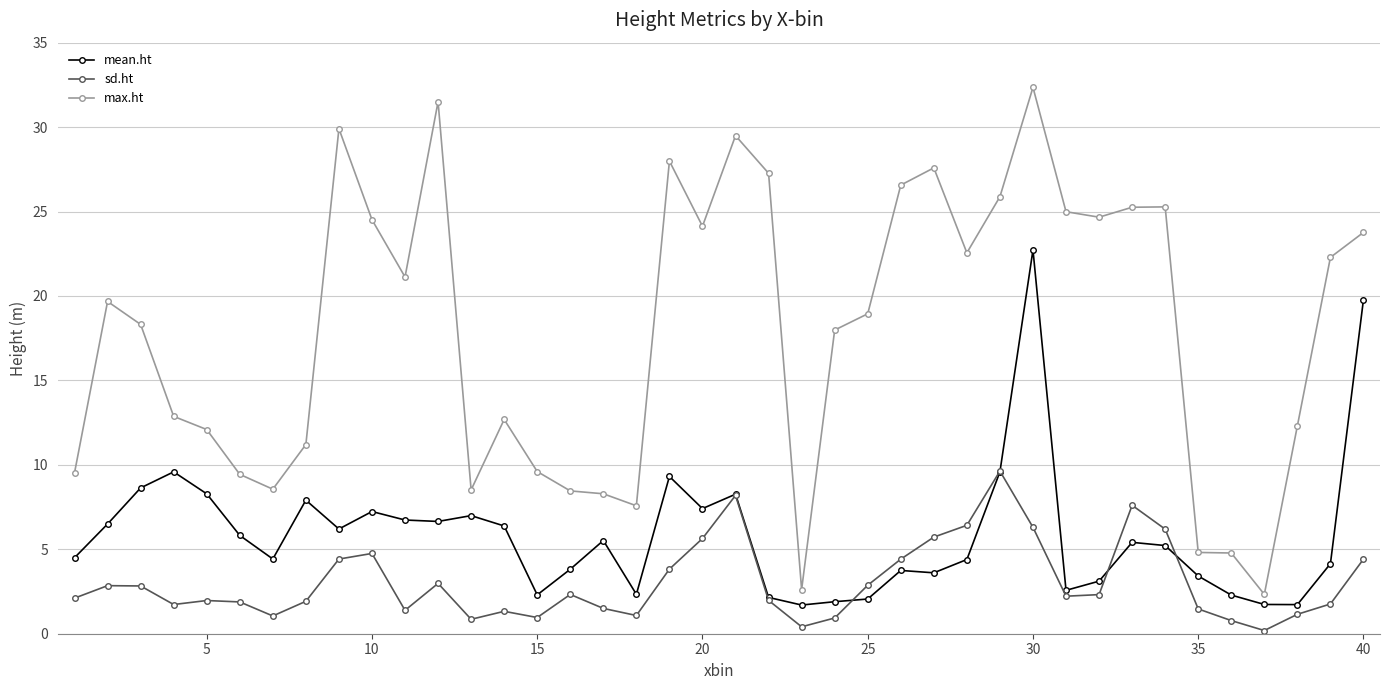

Which series has the largest total across all categories?

max.ht